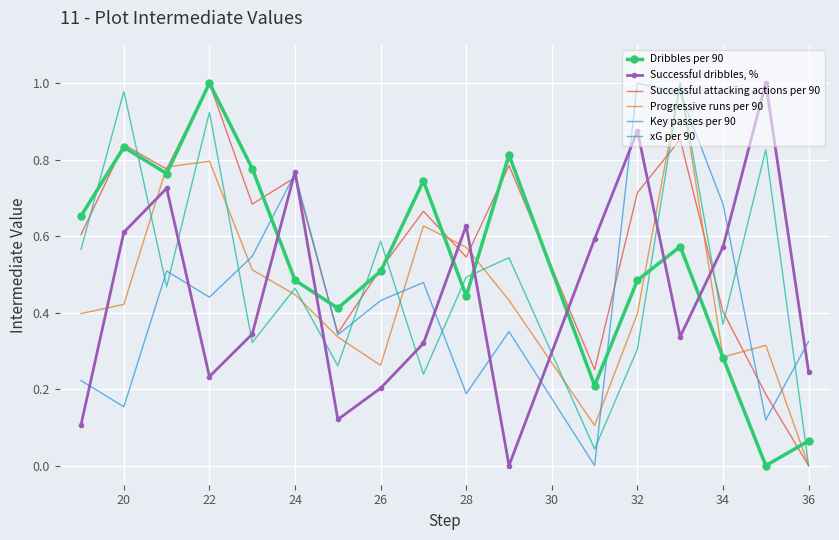

How many intersections are there between Key passes per 90 and xG per 90?

11